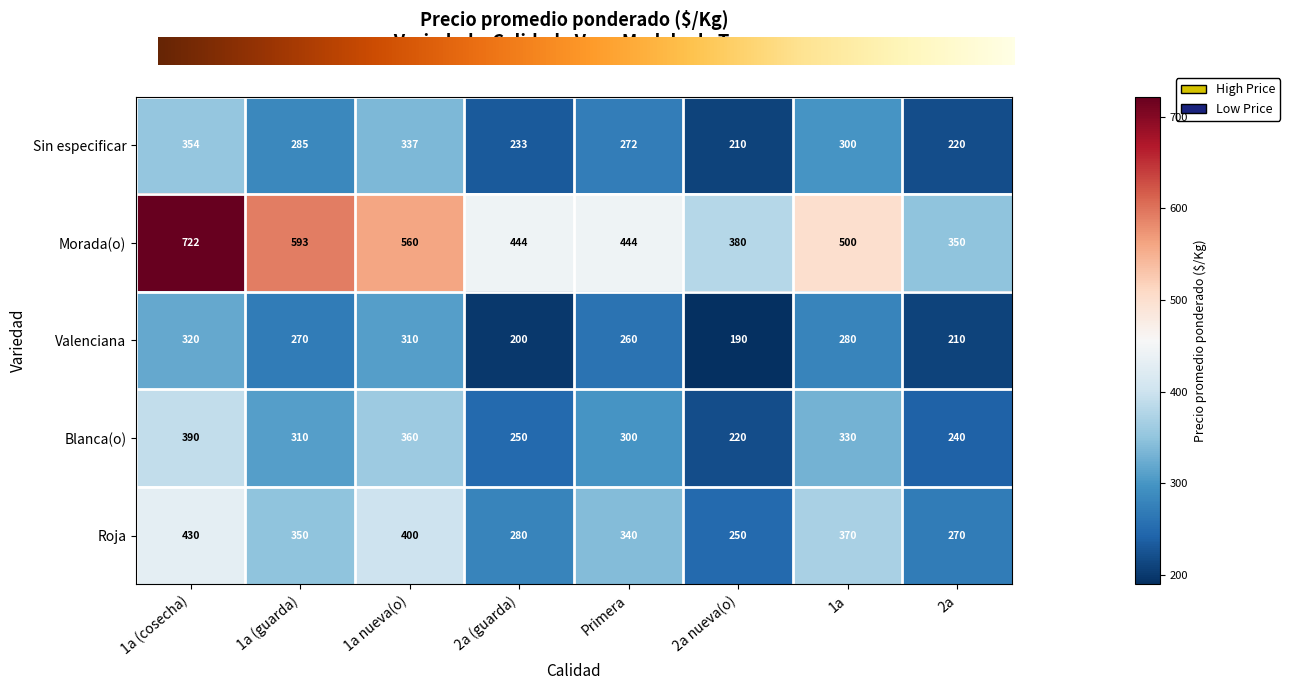

What is the difference between the maximum and minimum values in the Sin especificar series?

144